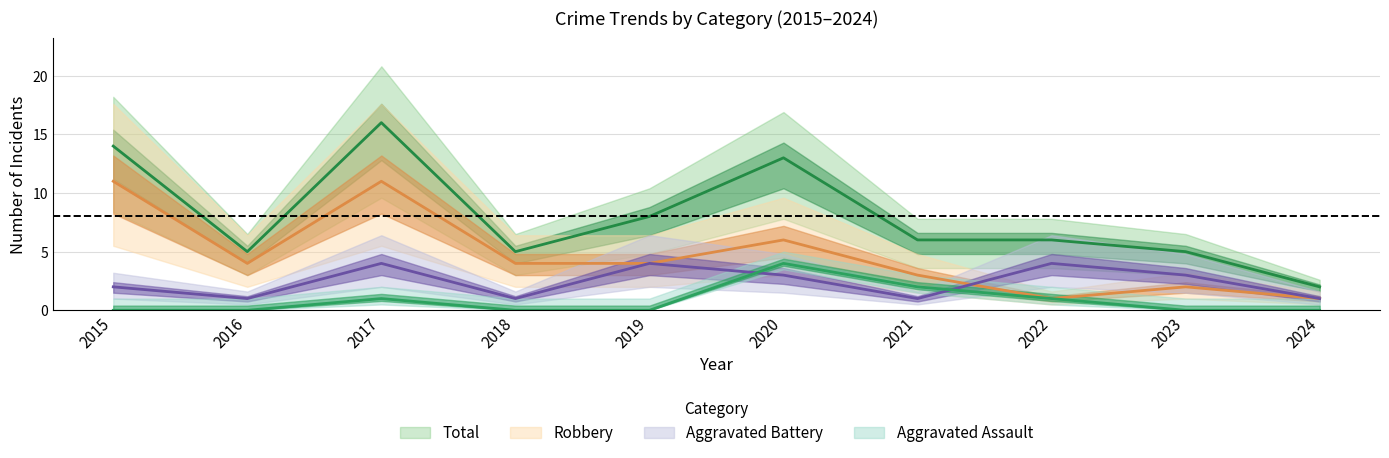

Is the value of Robbery at 2015 greater than the value of Aggravated Assault at 2015?

Yes